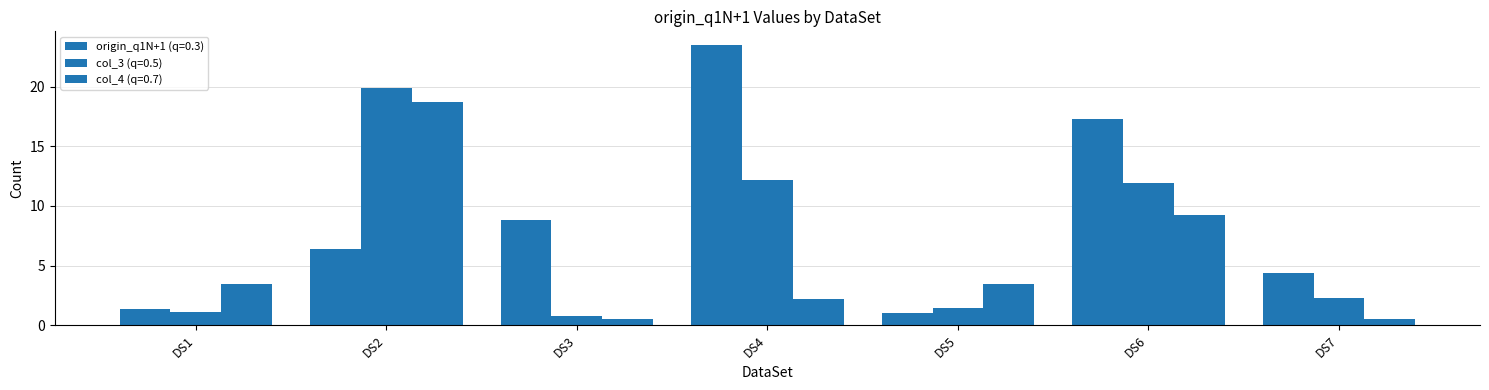

How many data points in col_3 (q=0.5) are less than 2?

3